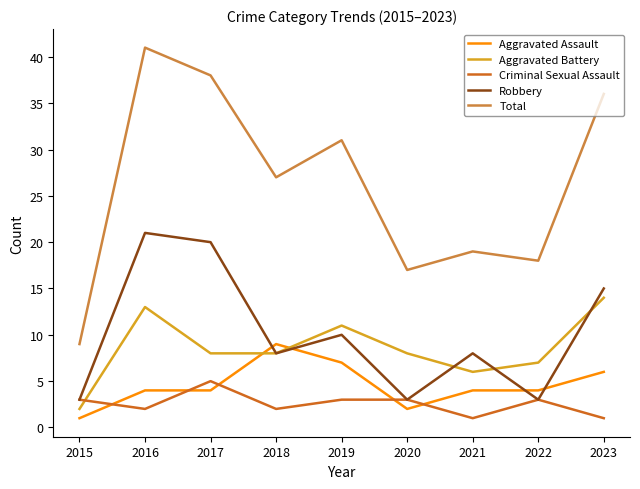

At which category does Criminal Sexual Assault reach its first local peak?

2017